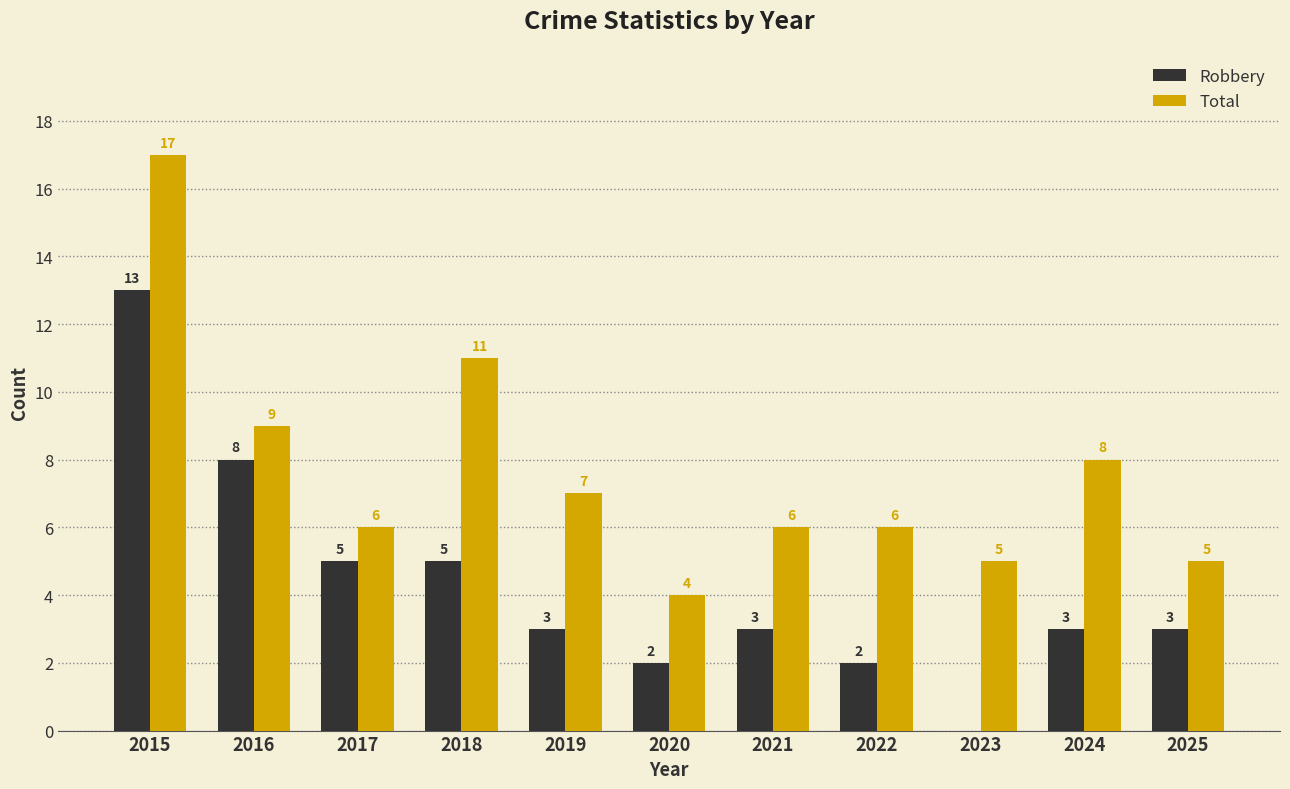

True or false: Robbery has a value of 4 at 2023.

False